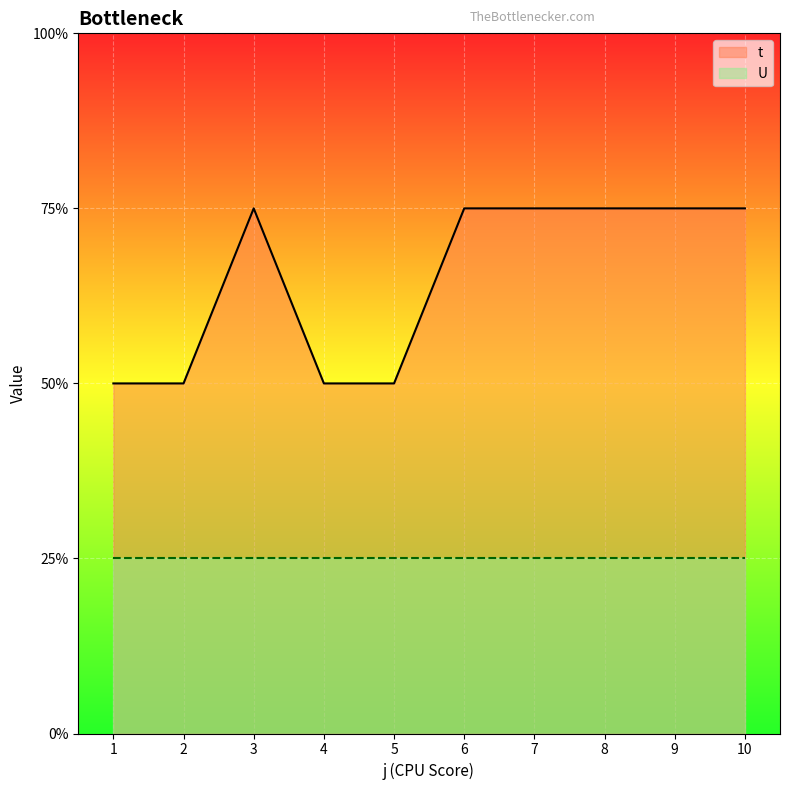

Rank the categories by value from highest to lowest.

3, 6, 7, 8, 9, 10, 1, 2, 4, 5